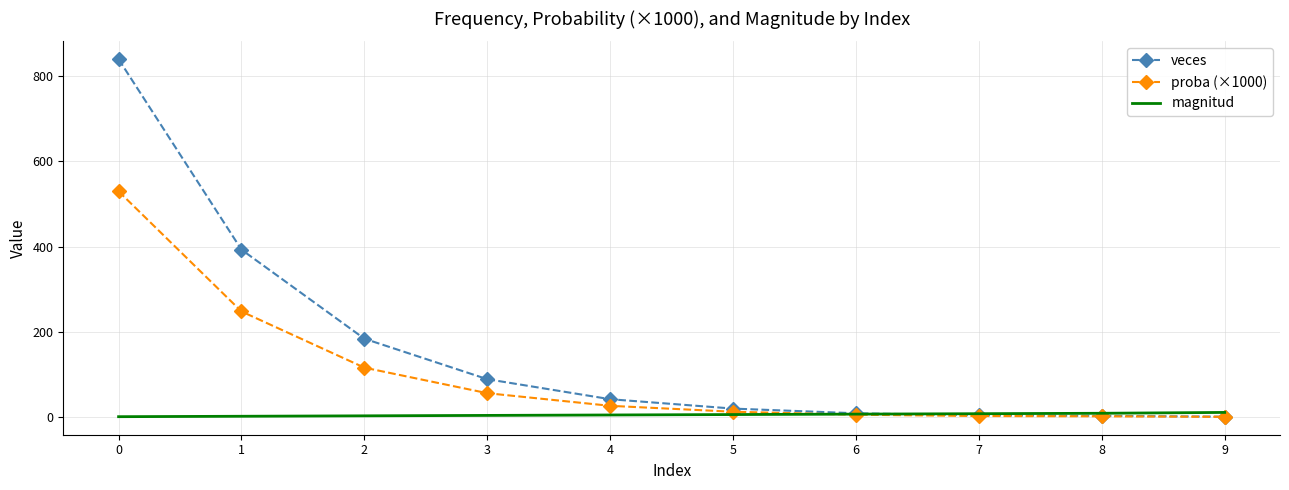

Is the value of veces at 4 greater than the value of magnitud at 8?

Yes